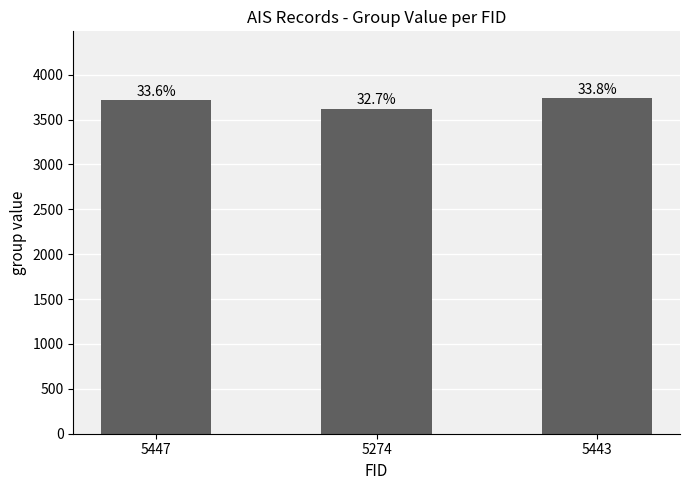

Between 5443 and 5447, which is larger?

5443